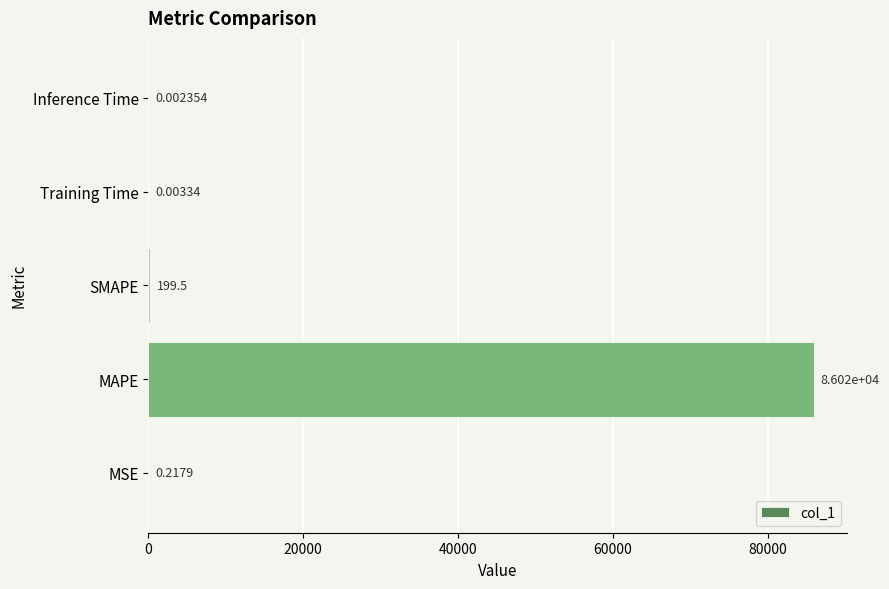

At which category does the chart reach its peak across all series?

MAPE